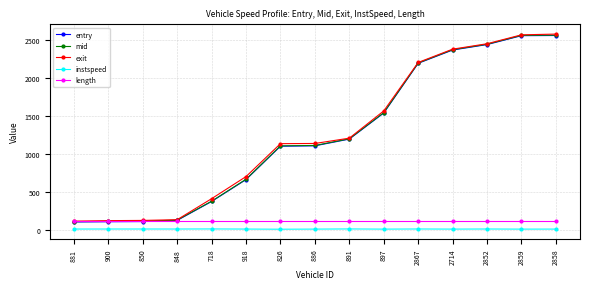

What is the sum of all entry values?

18512.0